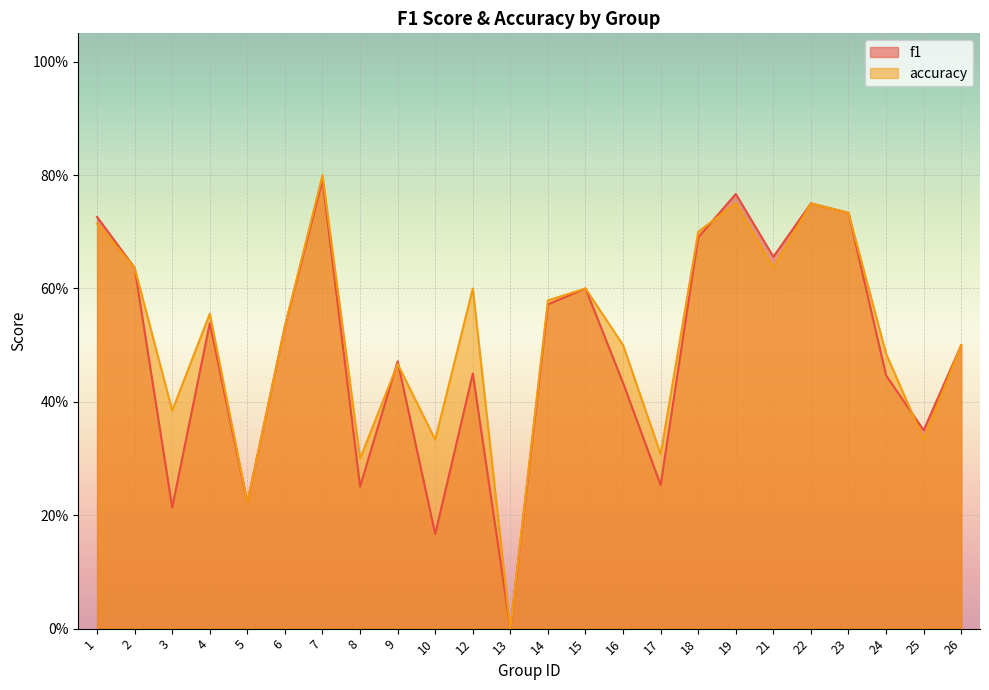

How many interior local valleys does the accuracy series have?

8